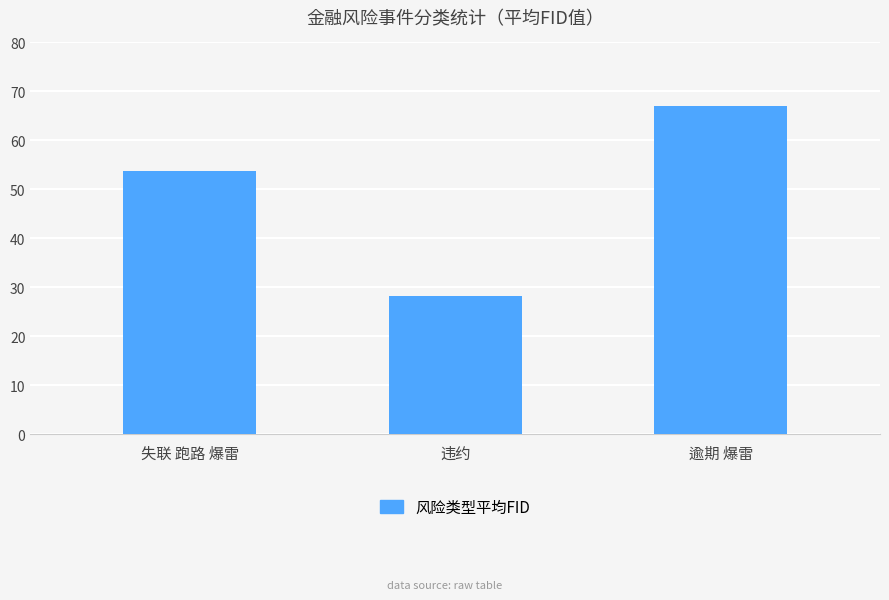

True or false: the data shows 53.8 at 失联 跑路 爆雷.

True